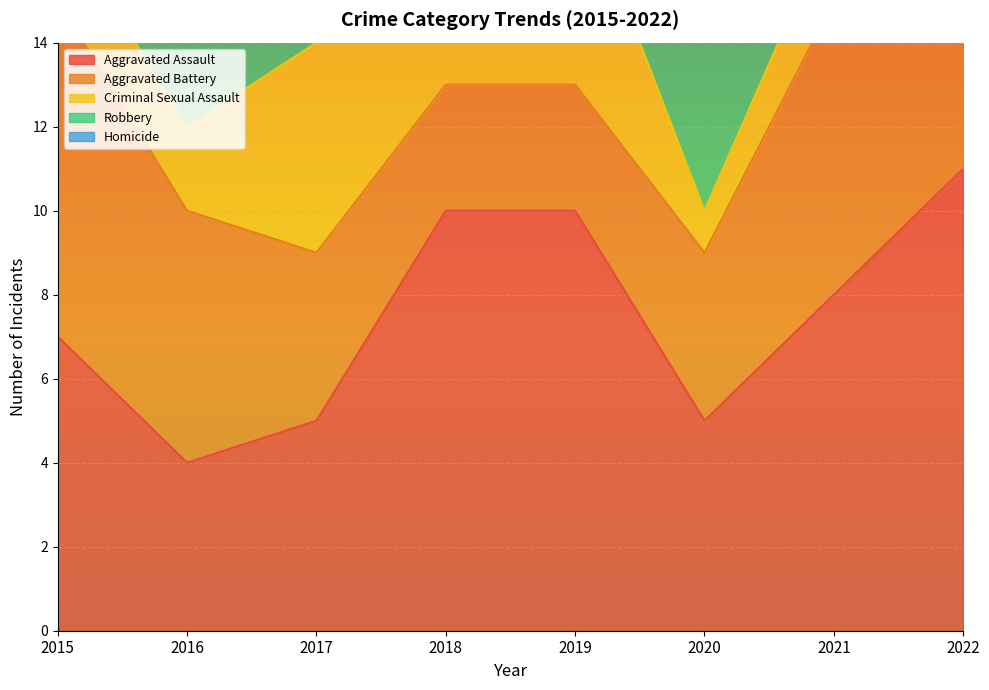

What is the total value across all series at 2021?

25